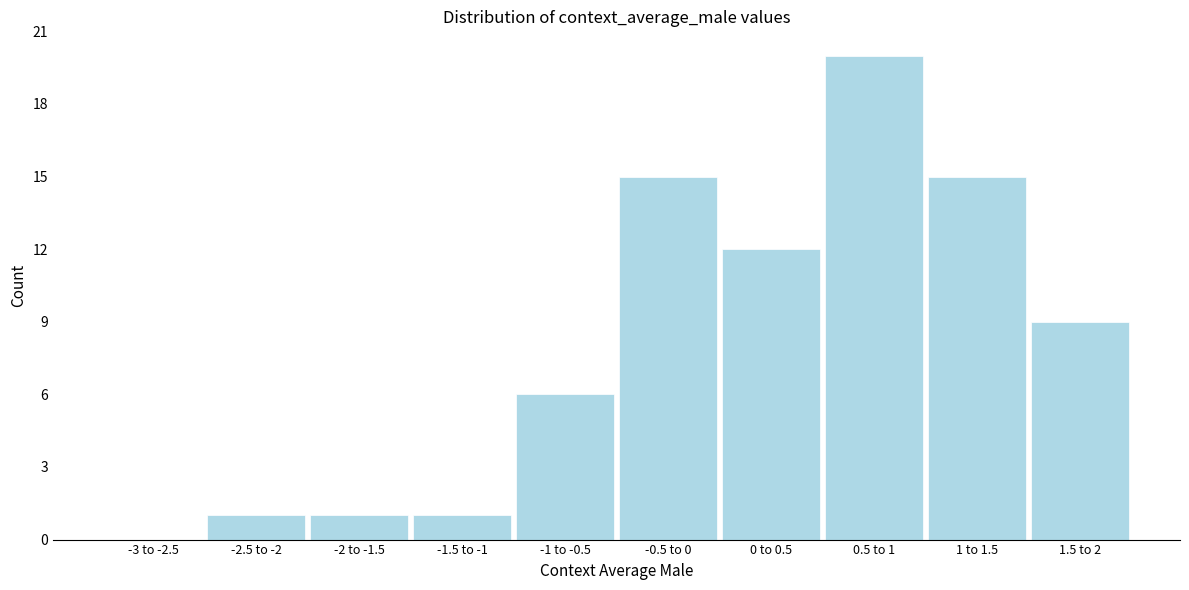

Reading left to right, what are all the values shown in this chart?

-3 to -2.5=0	-2.5 to -2=1	-2 to -1.5=1	-1.5 to -1=1	-1 to -0.5=6	-0.5 to 0=15	0 to 0.5=12	0.5 to 1=20	1 to 1.5=15	1.5 to 2=9